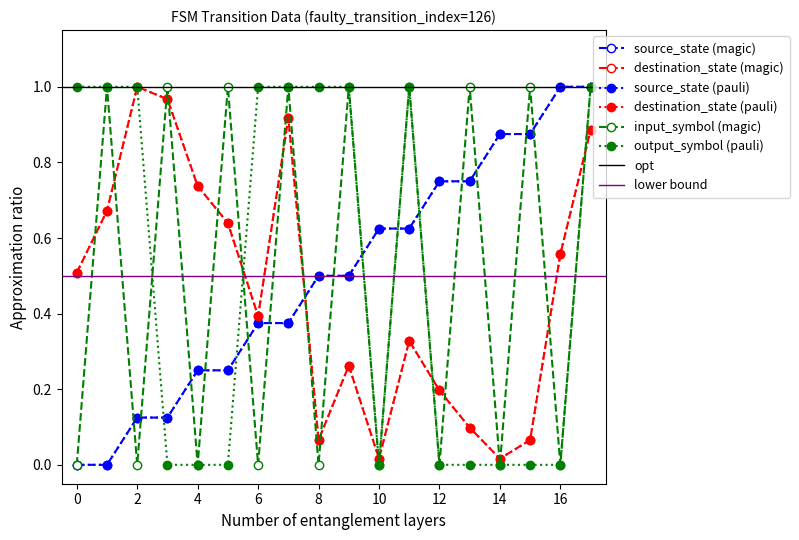

True or false: destination_state has more than 2 interior local peaks.

True